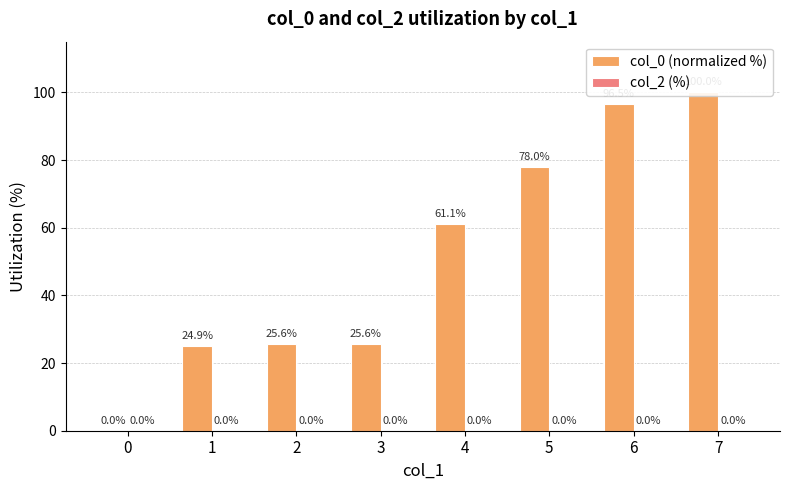

How many data points in col_0 (normalized %) are less than 61?

4